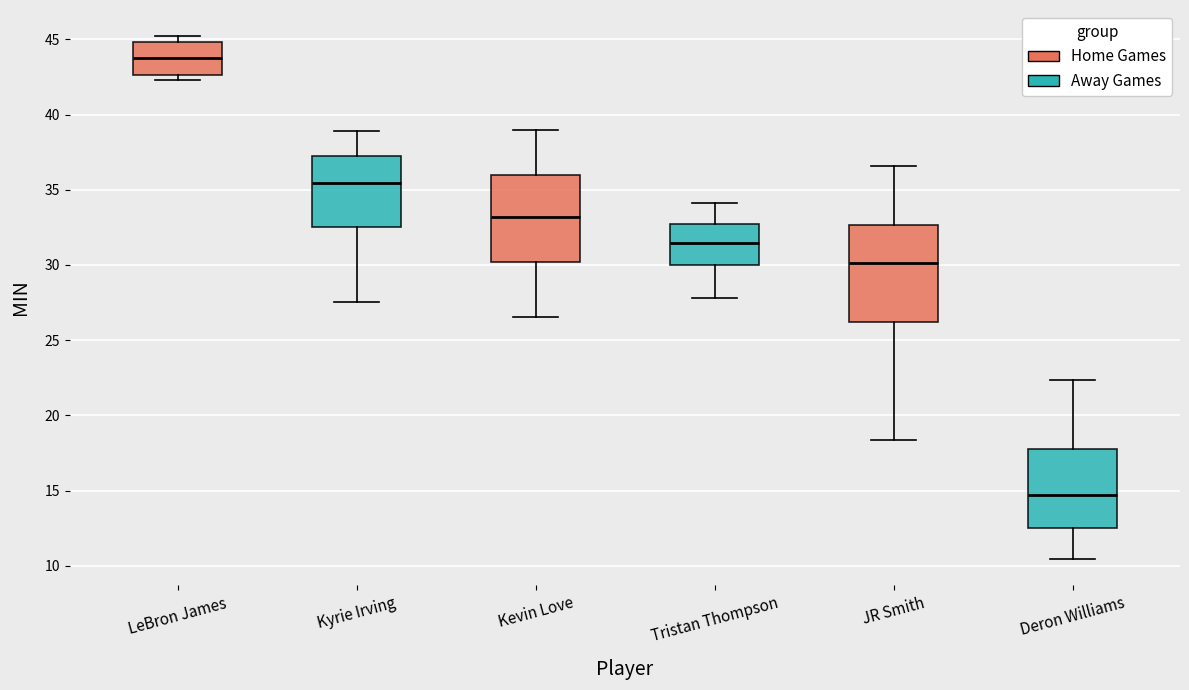

Reading left to right, transcribe this box plot: for each box, give where its median line is, the range the box spans, and where its two whiskers end, as read against the y-axis. The values are not printed on the chart, so give them approximately, as read against the axis.

LeBron James: median 43.5, box 42.5 to 45.0, whiskers 42.5 (just below the box's lower edge) to 45.0 (just above the box's upper edge)
Kyrie Irving: median 35.5, box 32.5 to 37.0, whiskers 27.5 to 39.0
Kevin Love: median 33.0, box 30.0 to 36.0, whiskers 26.5 to 39.0
Tristan Thompson: median 31.5, box 30.0 to 32.5, whiskers 28.0 to 34.0
JR Smith: median 30.0, box 26.0 to 32.5, whiskers 18.5 to 36.5
Deron Williams: median 14.5, box 12.5 to 18.0, whiskers 10.5 to 22.5